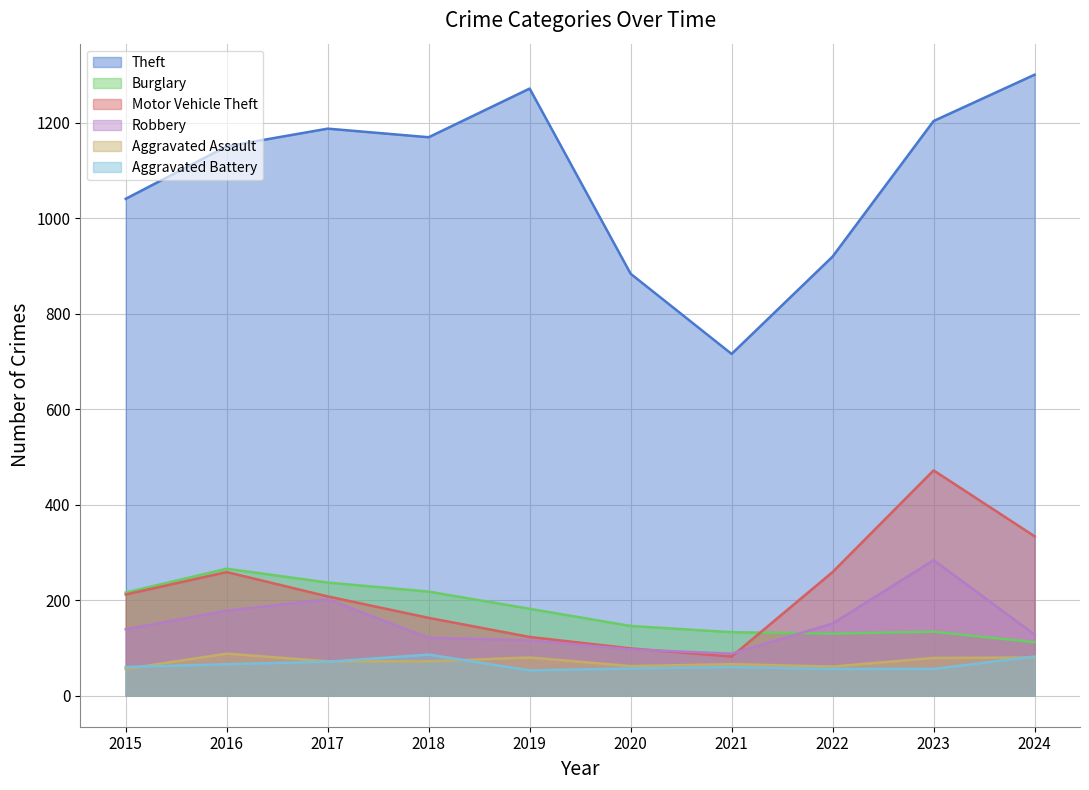

At which category does Motor Vehicle Theft reach its first local peak?

2016